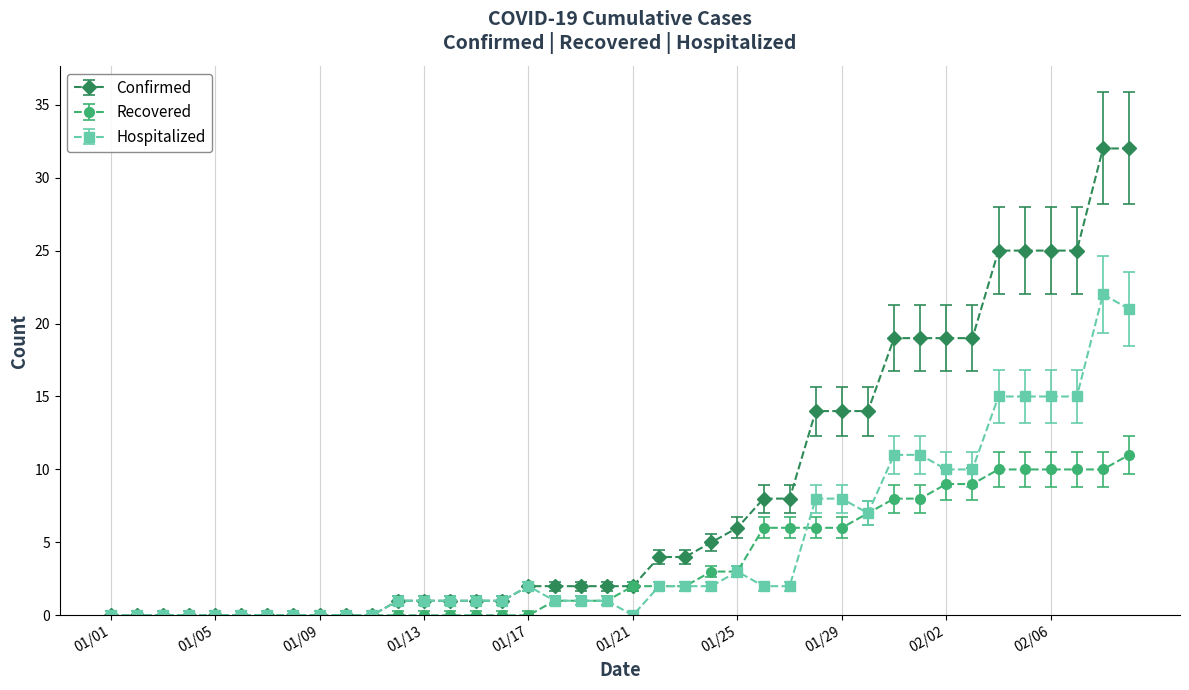

List the series in order of their peak value, highest first.

Confirmed, Hospitalized, Recovered